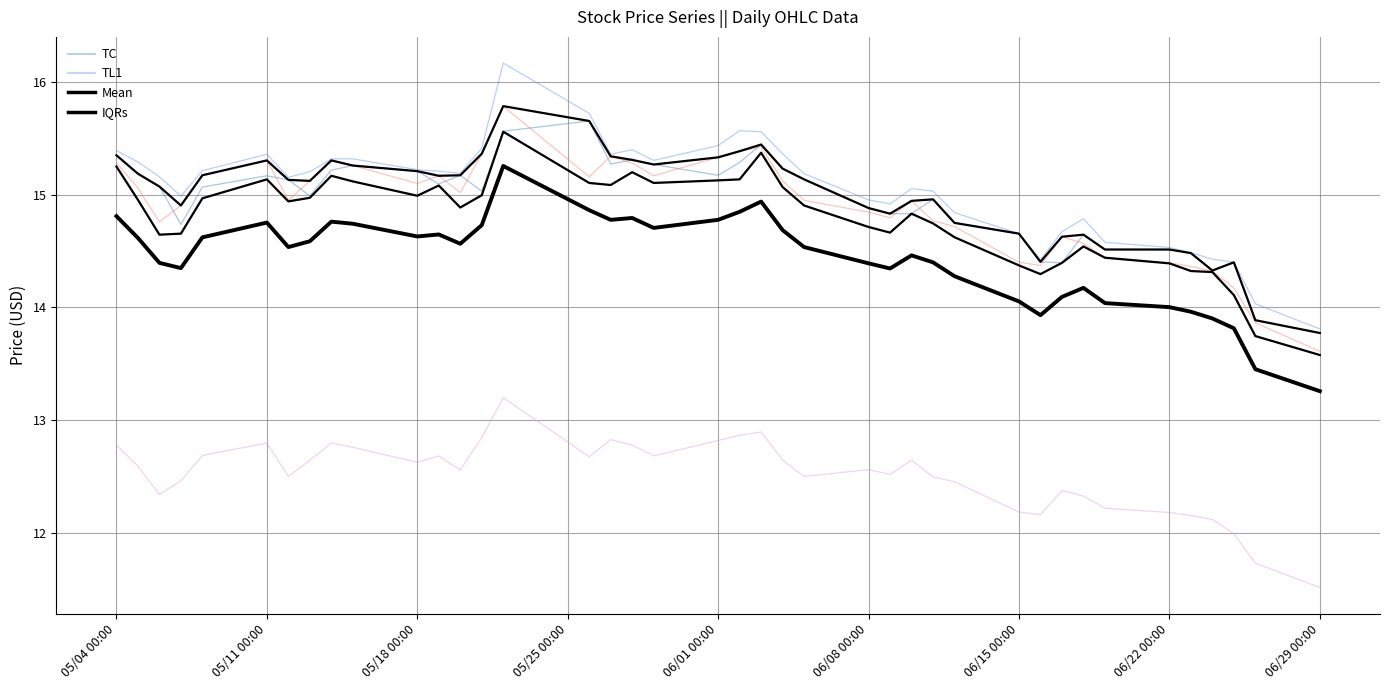

How many lines are shown in the chart?

4